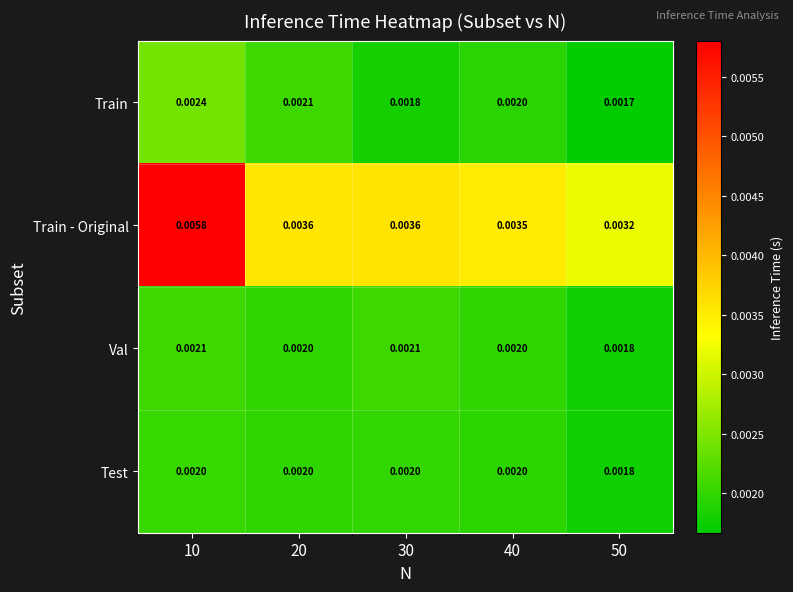

Which series has the largest total across all categories?

Train - Original